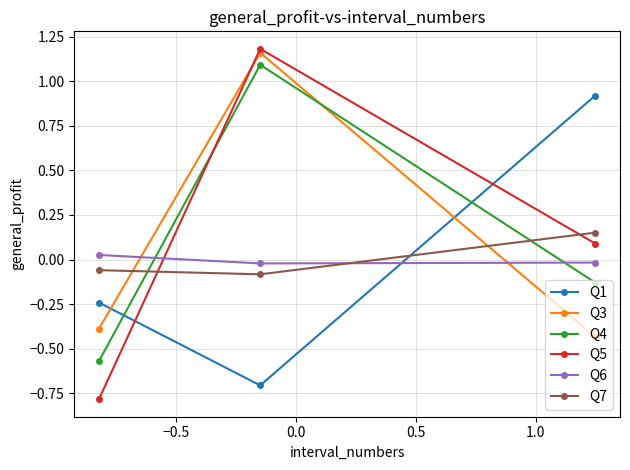

What is the smallest value displayed?

-0.8